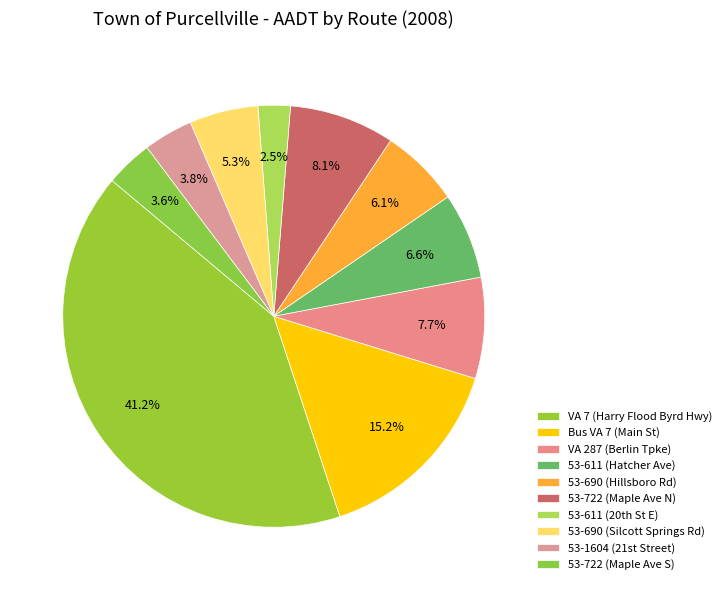

Count the number of slices in the pie.

10